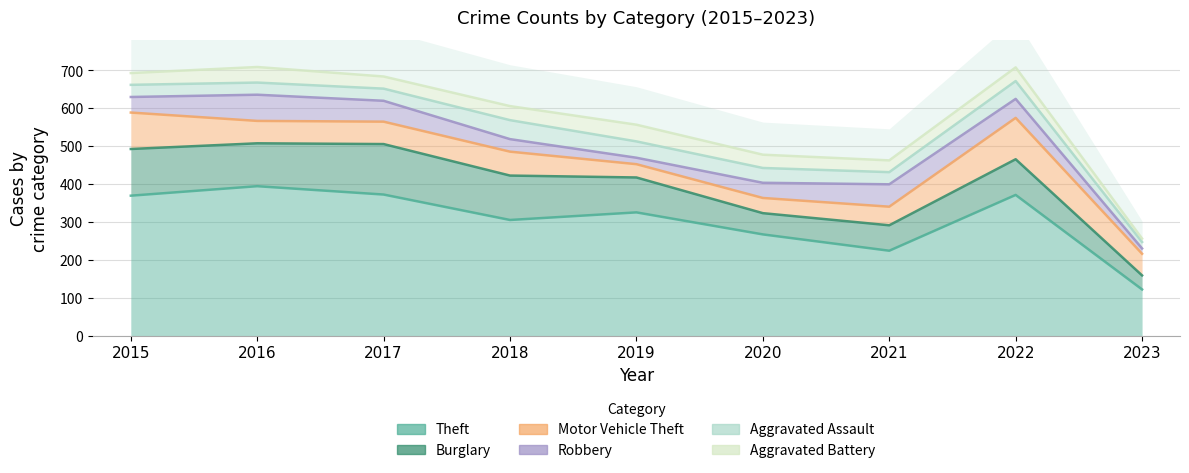

How many data points does each series have?

9